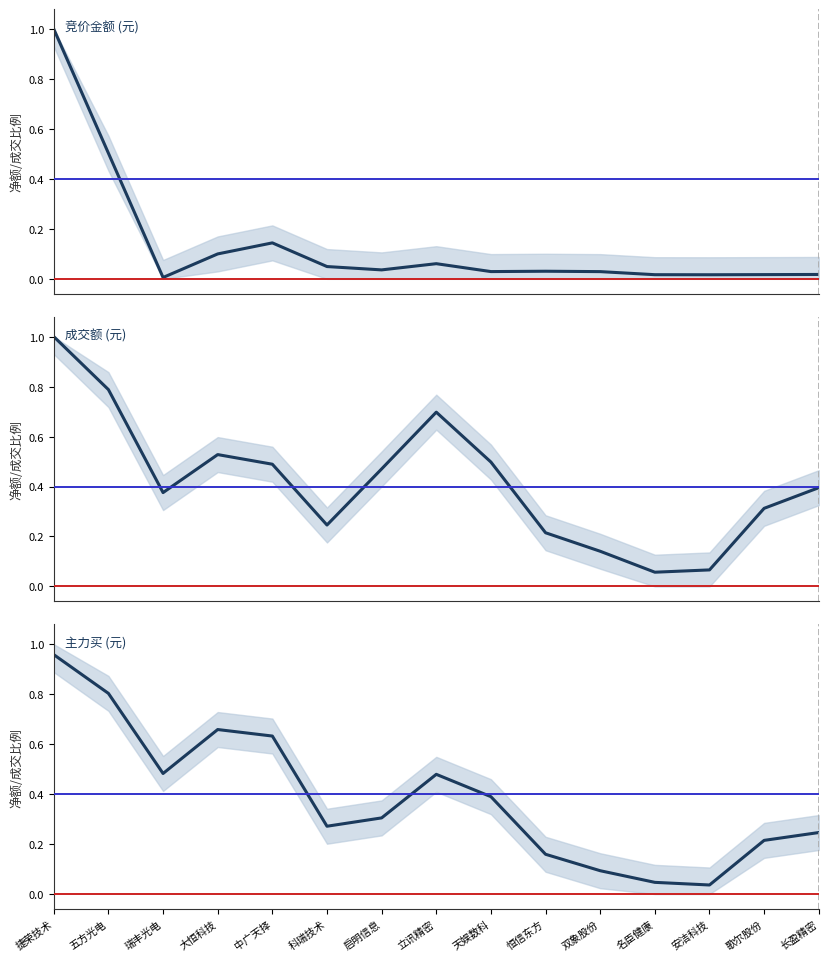

True or false: 成交额 (元) has more than 2 points higher than both neighbors.

False